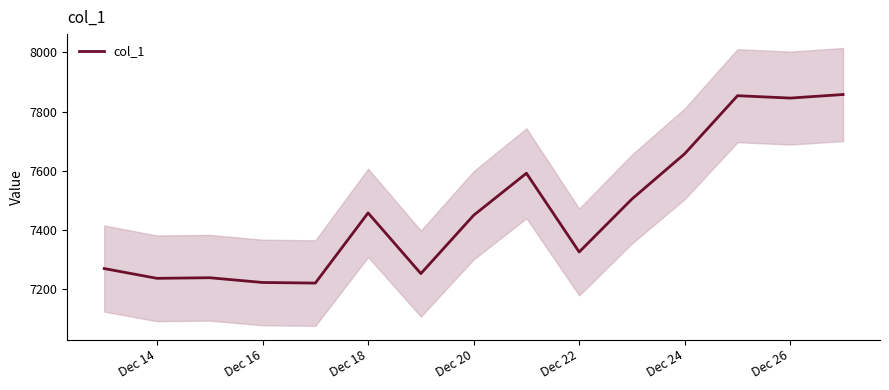

How many interior local valleys (lower than both neighbors) does the data have?

5